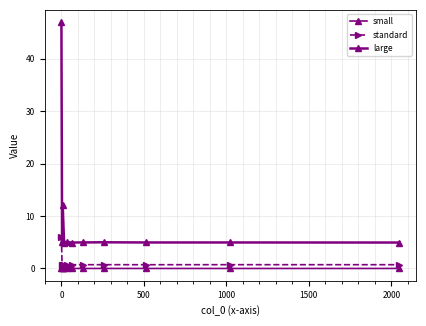

Does the chart have visible grid lines?

Yes